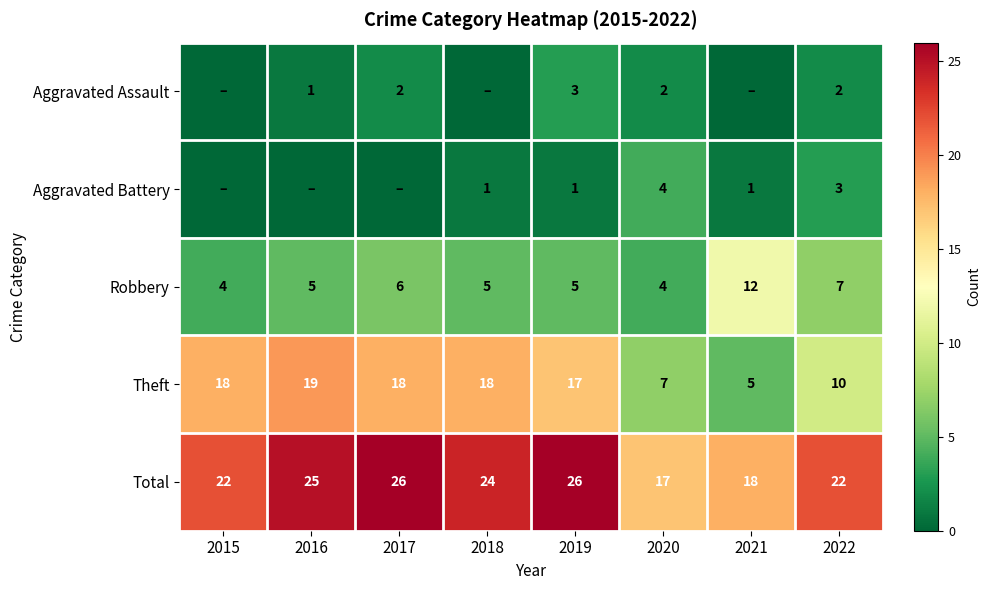

What is the sum of all Robbery values?

48